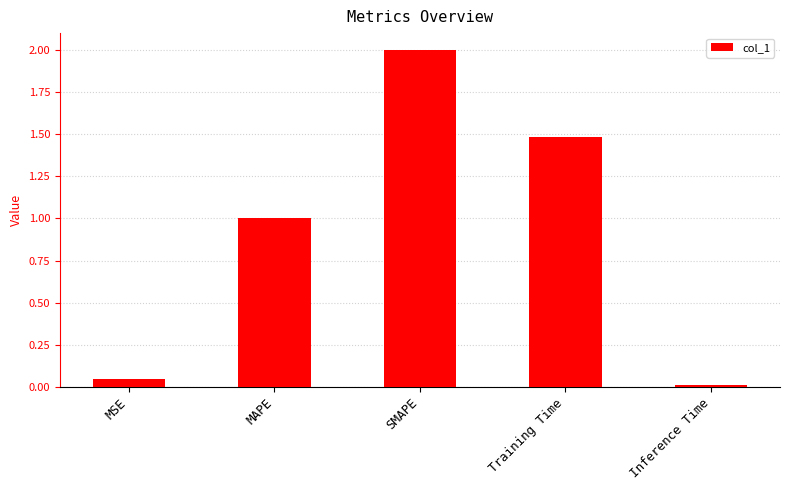

Which category has the lowest value across all series?

Inference Time